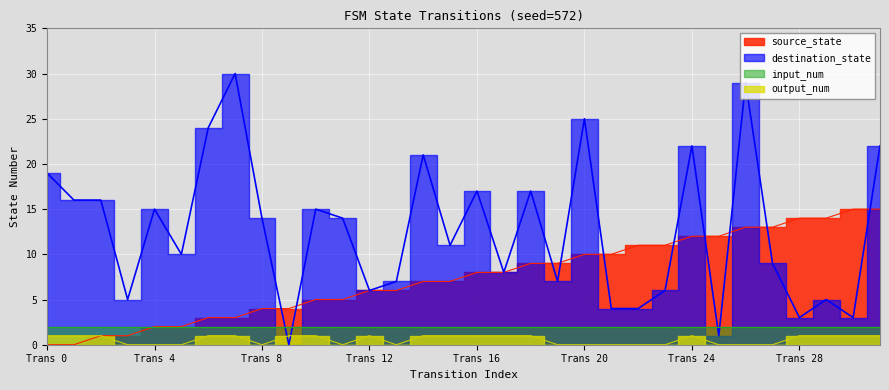

At which label does destination_state reach its minimum?

9